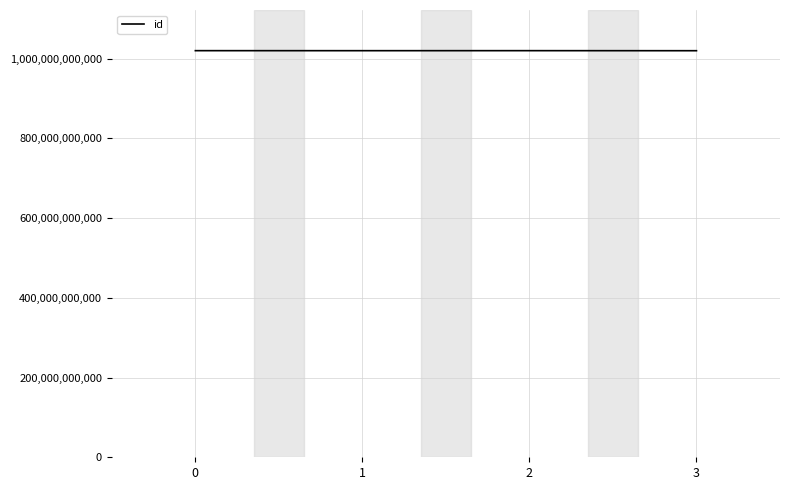

What is the minimum value shown in the chart?

1020050097605